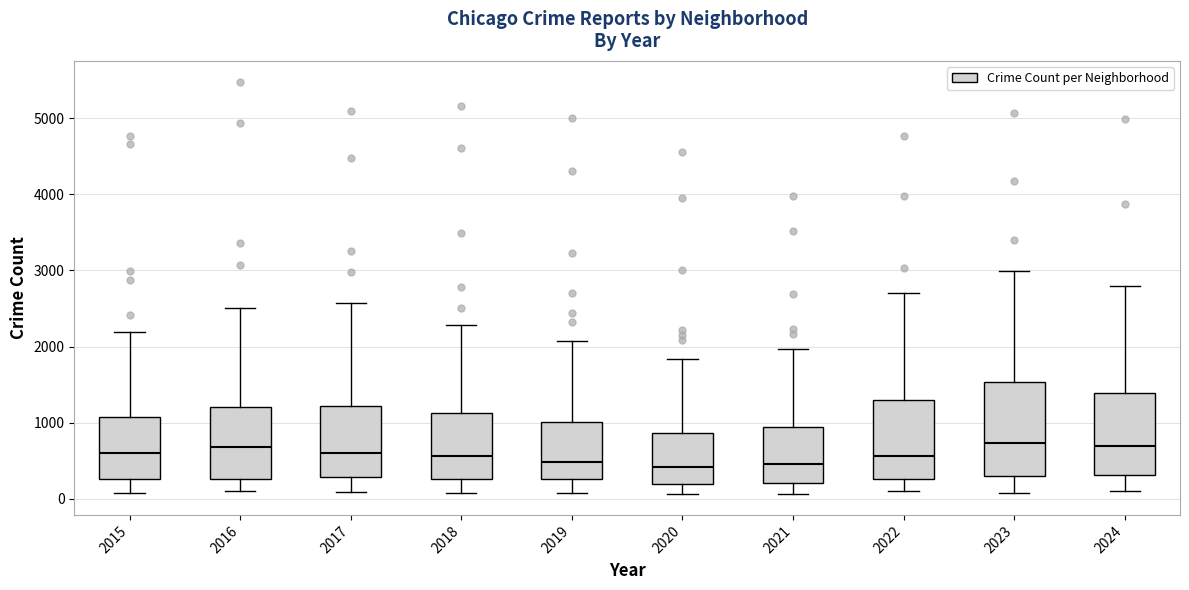

Reading left to right, transcribe this box plot: for each box, give where its median line is, the range the box spans, and where its two whiskers end, as read against the y-axis. The values are not printed on the chart, so give them approximately, as read against the axis.

2015: median 600, box 300 to 1100, whiskers 100 to 2200
2016: median 700, box 300 to 1200, whiskers 100 to 2500
2017: median 600, box 300 to 1200, whiskers 100 to 2600
2018: median 600, box 300 to 1100, whiskers 100 to 2300
2019: median 500, box 300 to 1000, whiskers 100 to 2100
2020: median 400, box 200 to 900, whiskers 100 to 1800
2021: median 500, box 200 to 900, whiskers 100 to 2000
2022: median 600, box 300 to 1300, whiskers 100 to 2700
2023: median 700, box 300 to 1500, whiskers 100 to 3000
2024: median 700, box 300 to 1400, whiskers 100 to 2800